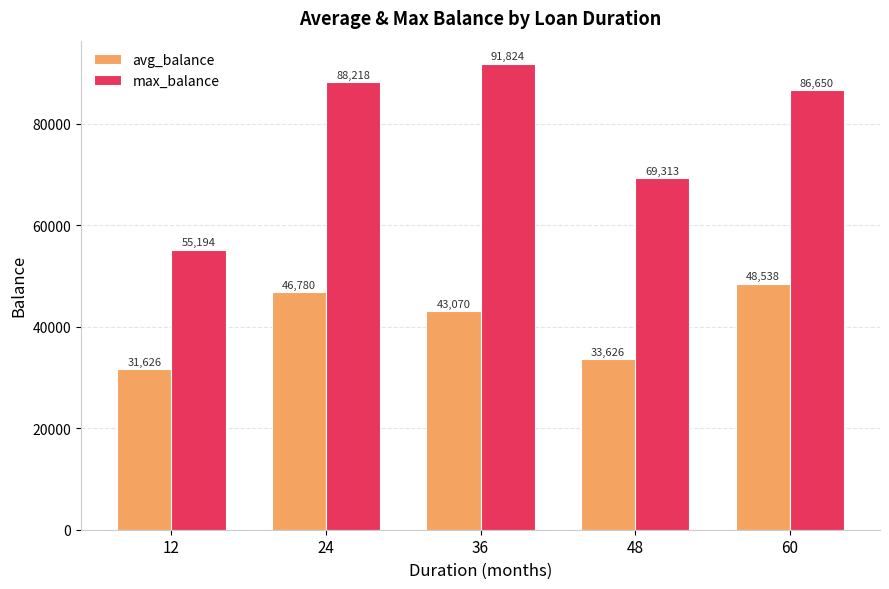

List the labels in order of avg_balance value, smallest first.

12, 48, 36, 24, 60